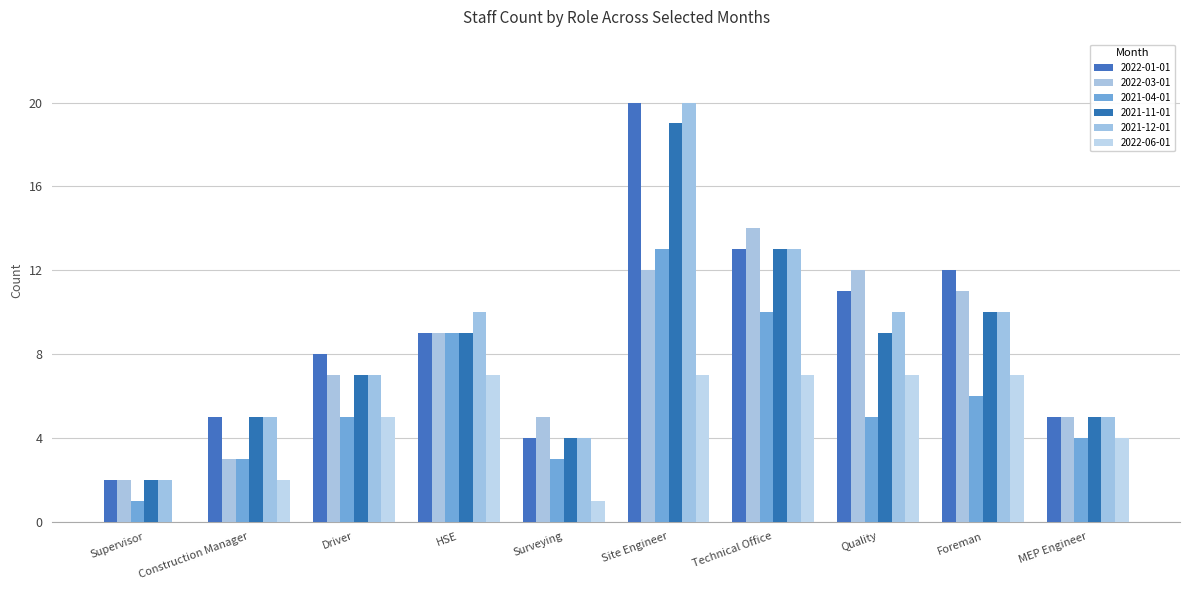

How many series are shown in this chart?

6